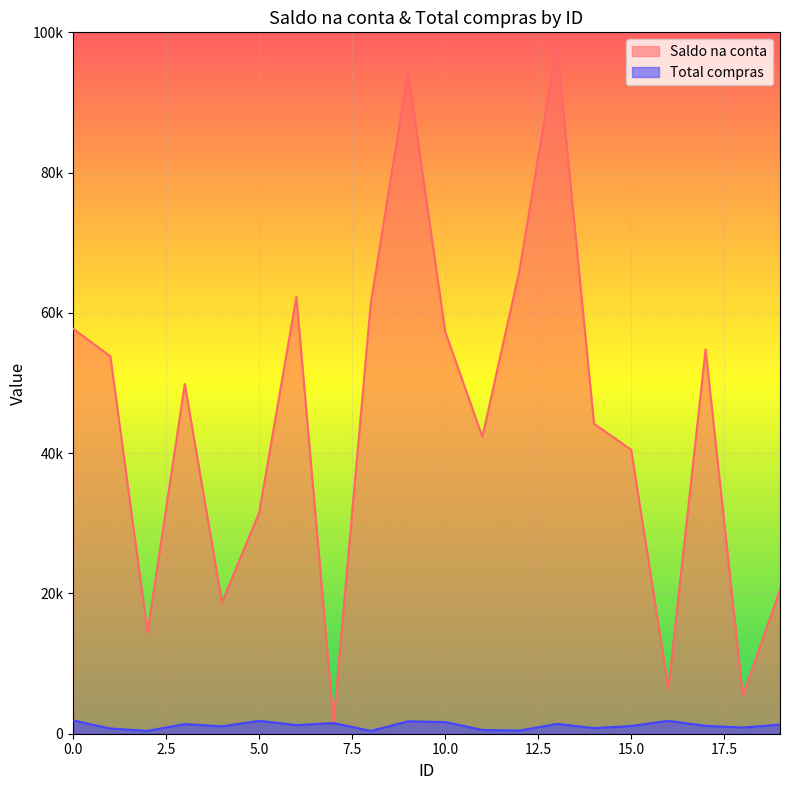

What is the sum of all Saldo na conta values?

881893